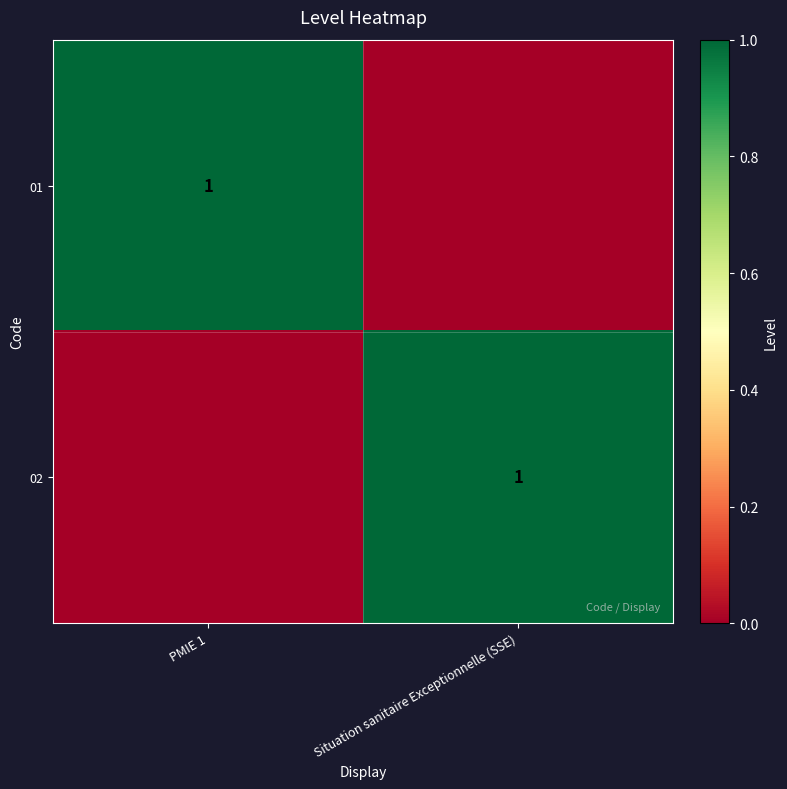

How many categories are shown in the chart?

2